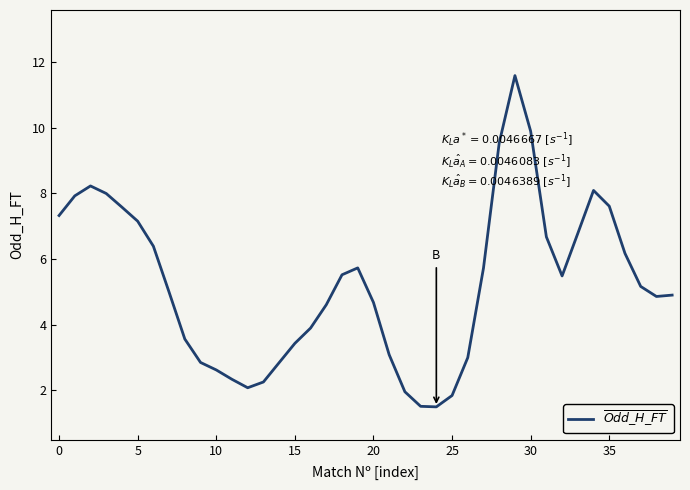

What is the greatest value displayed?

11.6